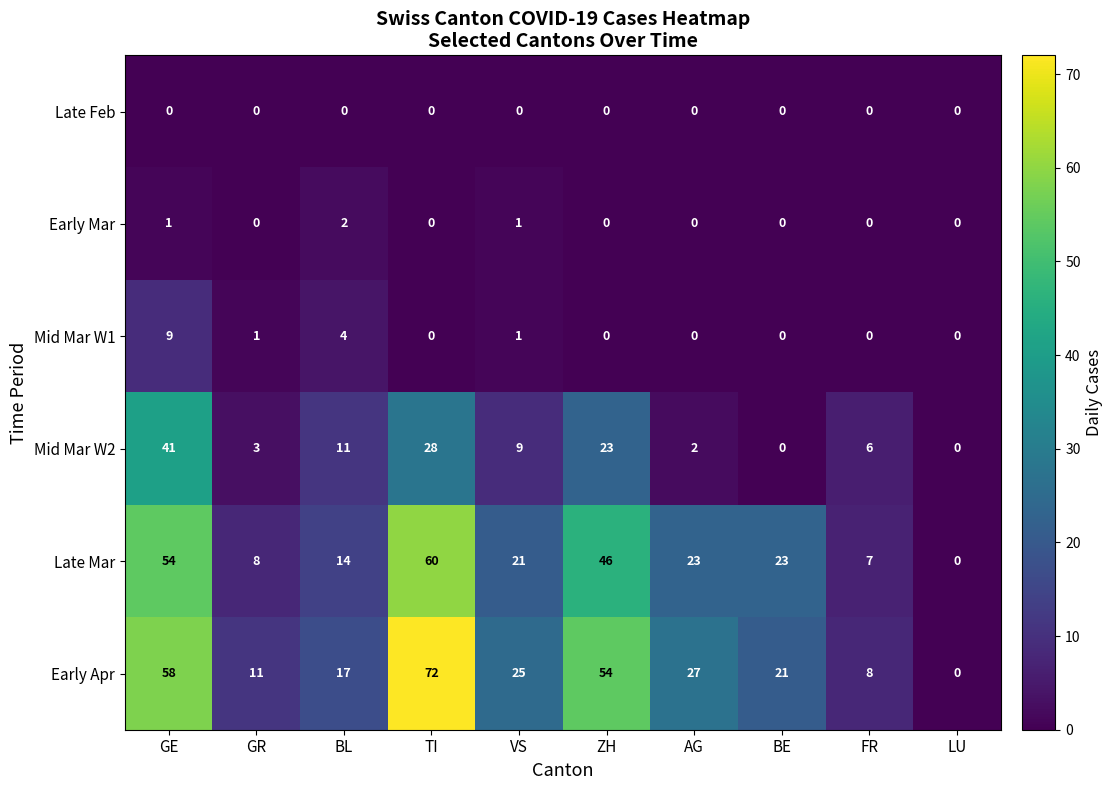

What is the total value across all series at AG?

52